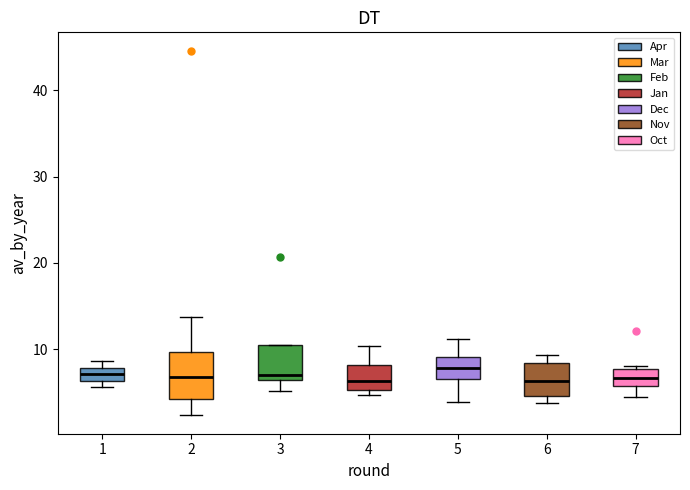

Where is the upper edge of the box at x = 4 on the y-axis? The values are not printed on the chart, so give them approximately, as read against the axis.

8